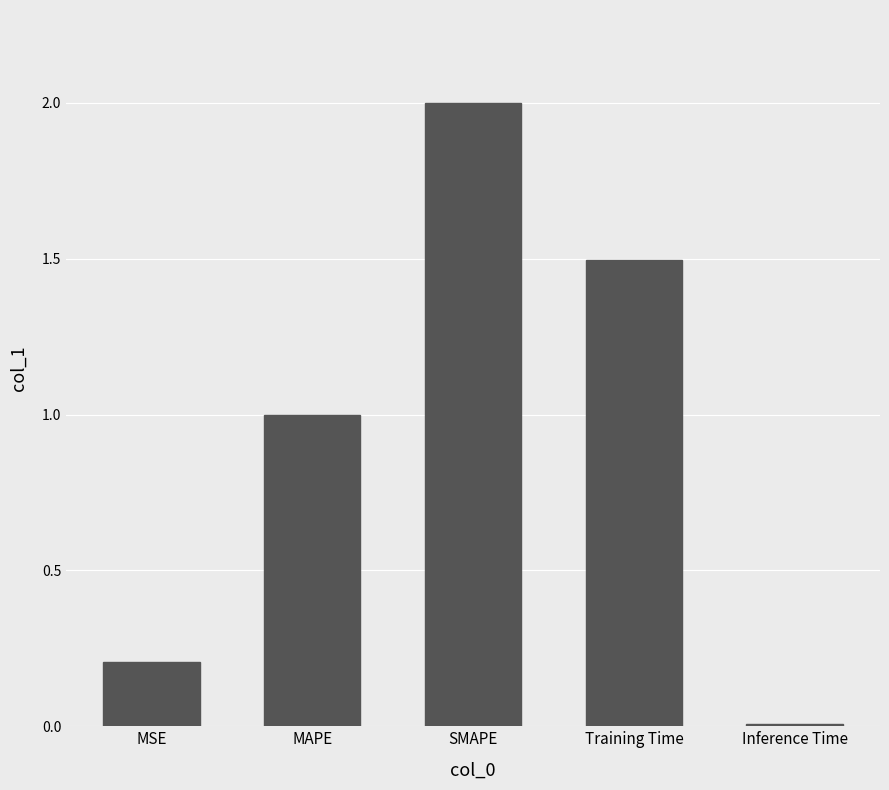

Which has a higher value, Inference Time or SMAPE?

SMAPE